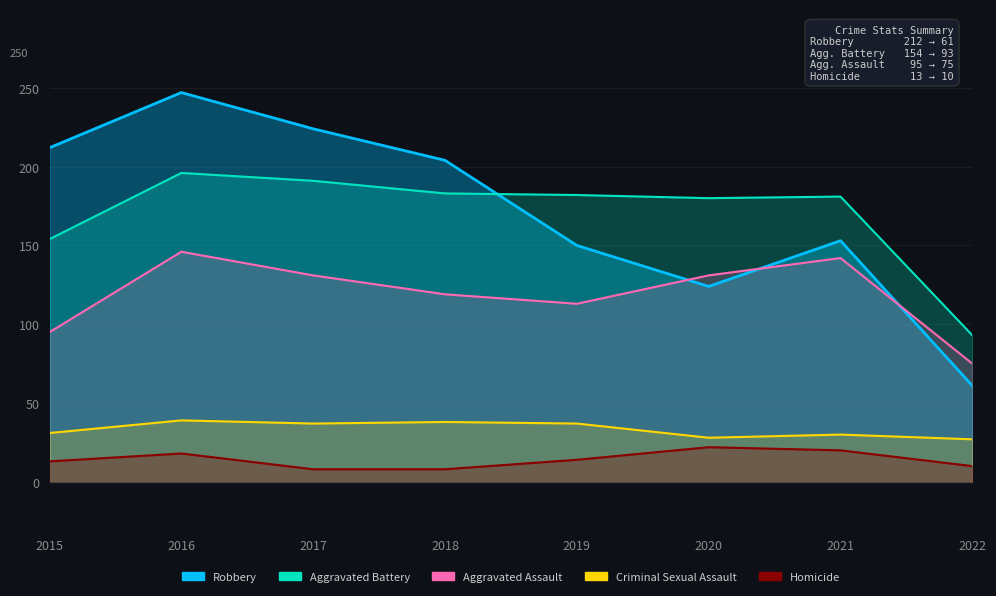

At which label does Criminal Sexual Assault first exceed 37?

2016